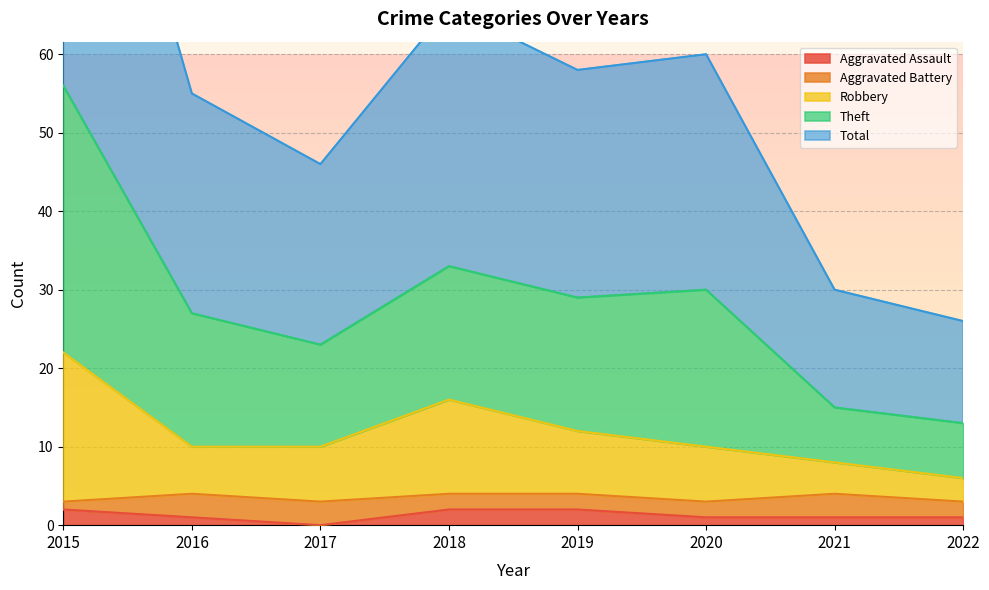

How many interior local valleys does the Total series have?

2